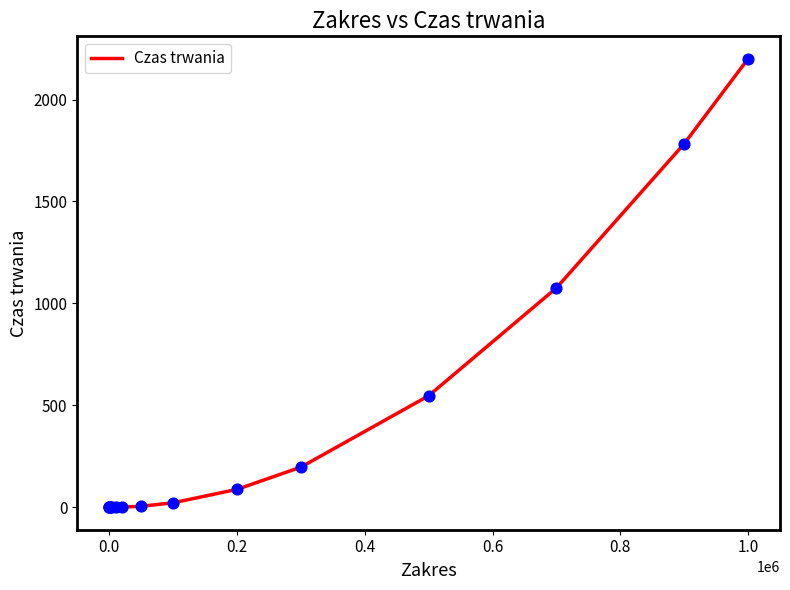

What is the greatest value displayed?

2200